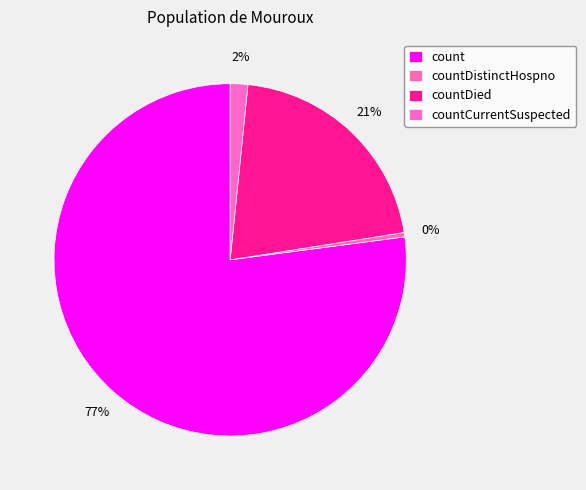

Which slice is the largest?

count